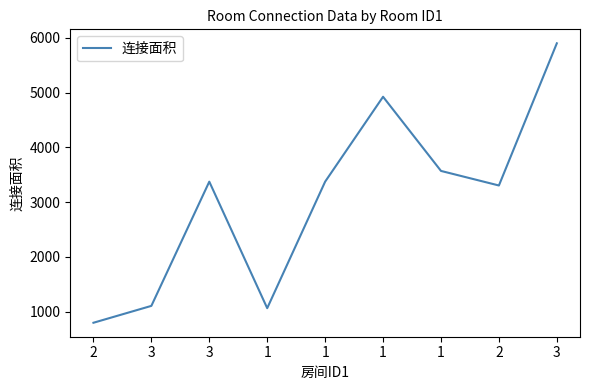

How many lines are shown in the chart?

1